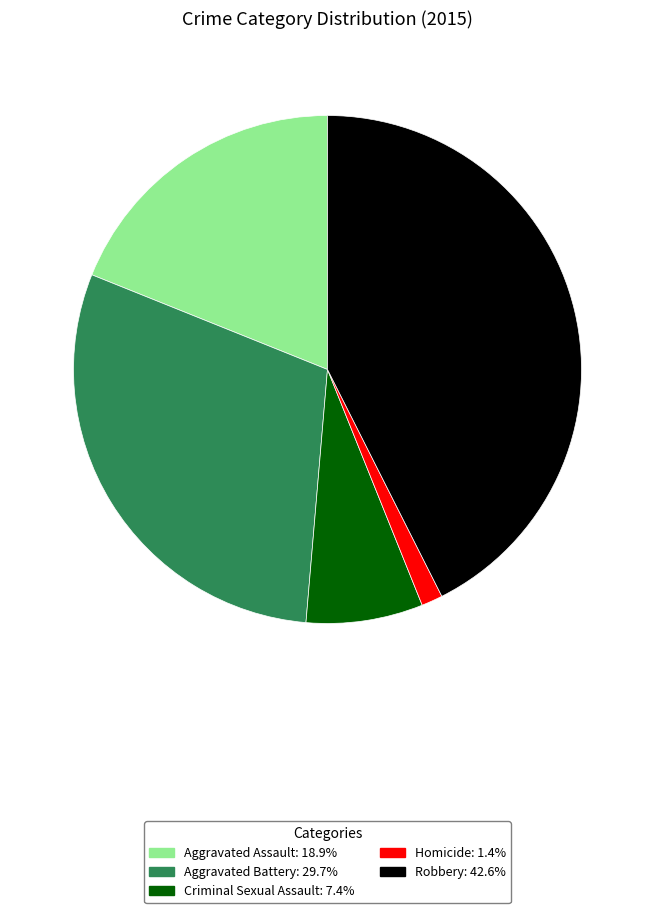

Does Aggravated Assault account for over 50% of the chart?

No